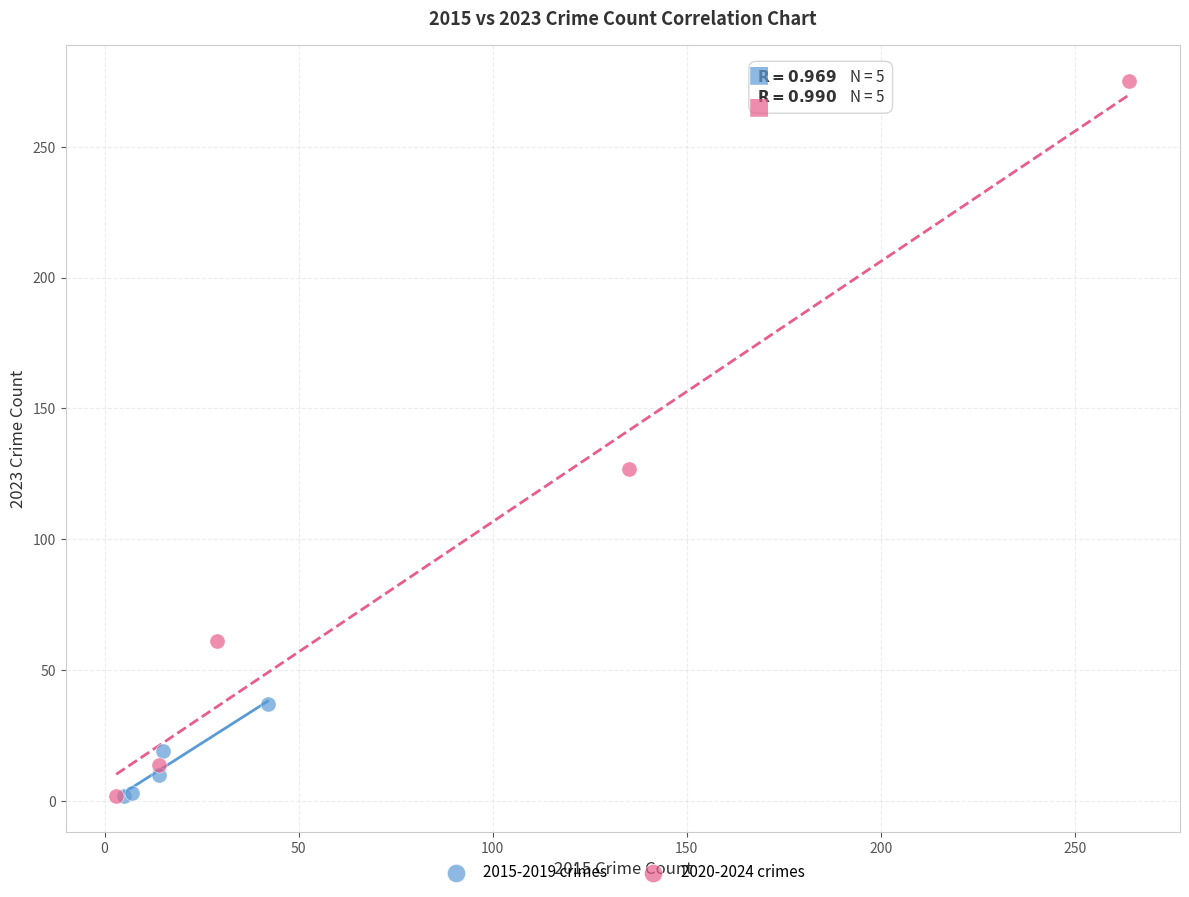

Which series reaches the maximum Y coordinate?

2020-2024 crimes